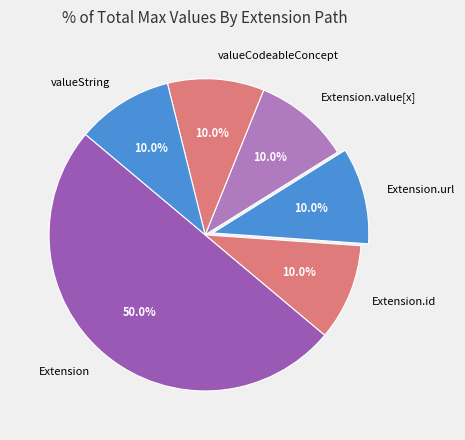

Combined, what portion of the pie is Extension.id and valueString?

20.0%